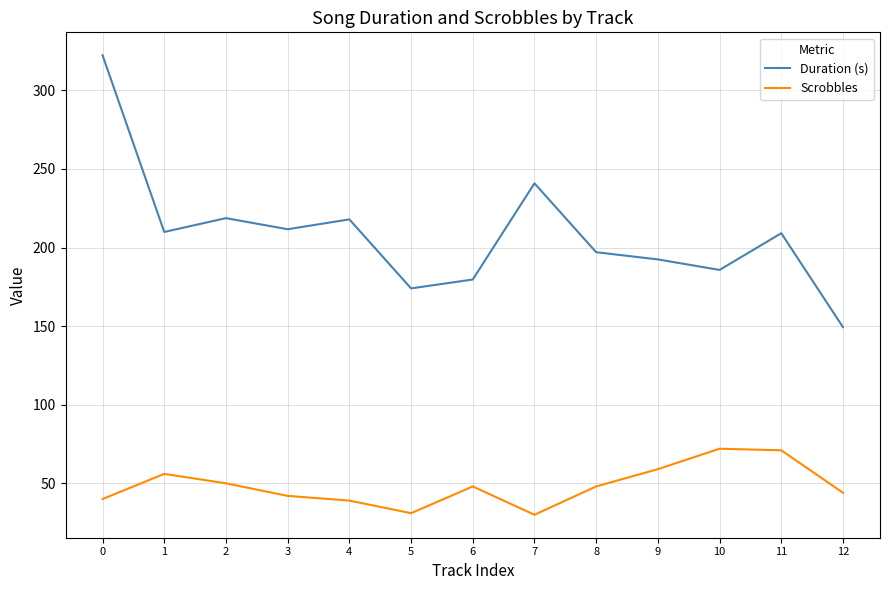

List the series in order of their overall mean, lowest first.

Scrobbles, Duration (s)